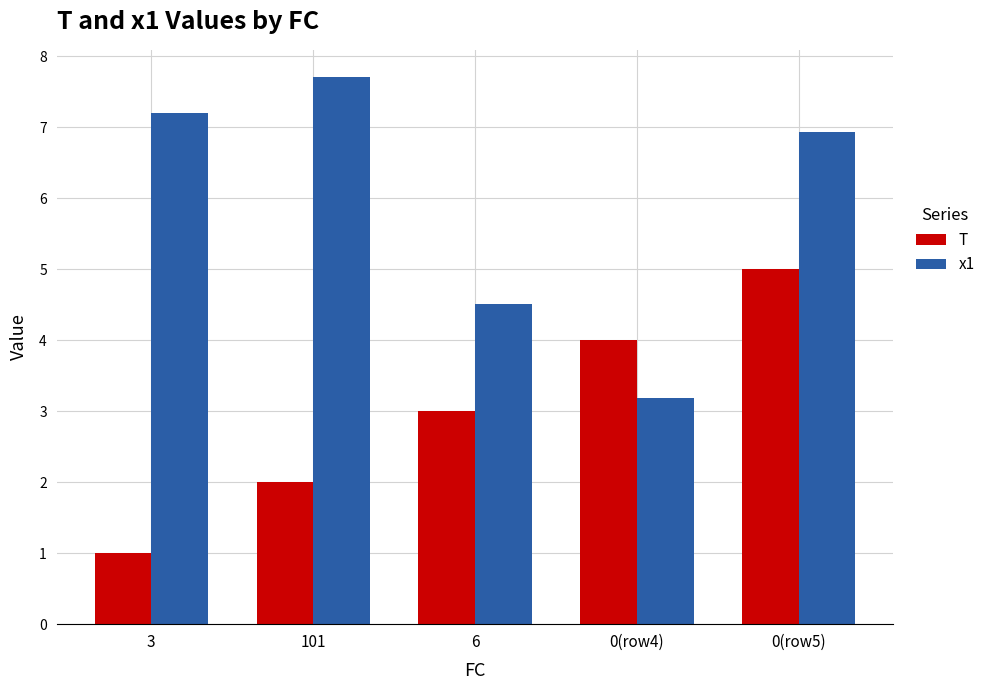

Reading left to right, extract all data points from this chart.

T: 1.0	2.0	3.0	4.0	5.0
x1: 7.2	7.7	4.5	3.2	6.9